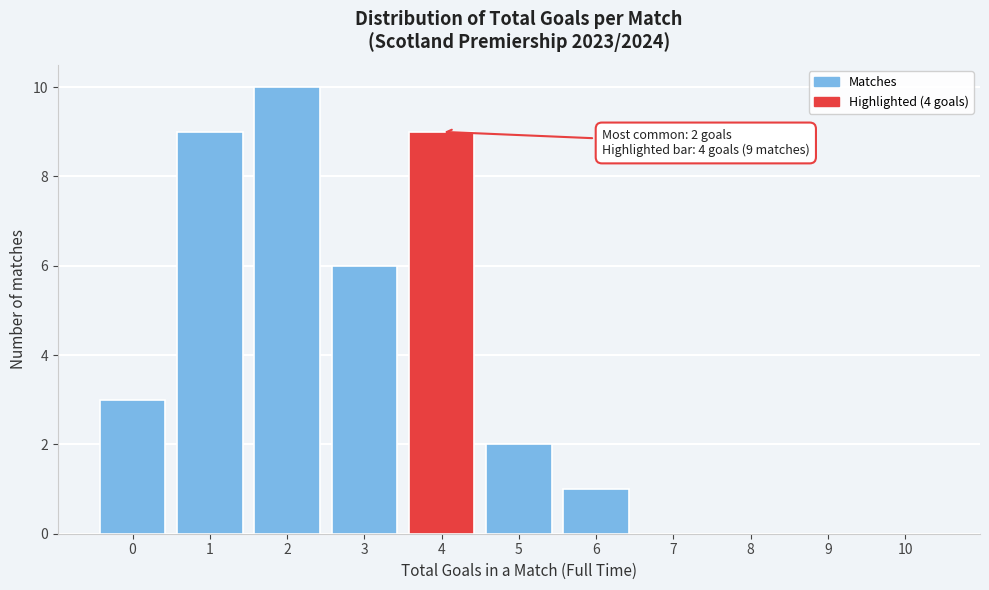

Reading right to left, extract all data points from this chart.

10=0	9=0	8=0	7=0	6=1	5=2	4=9	3=6	2=10	1=9	0=3